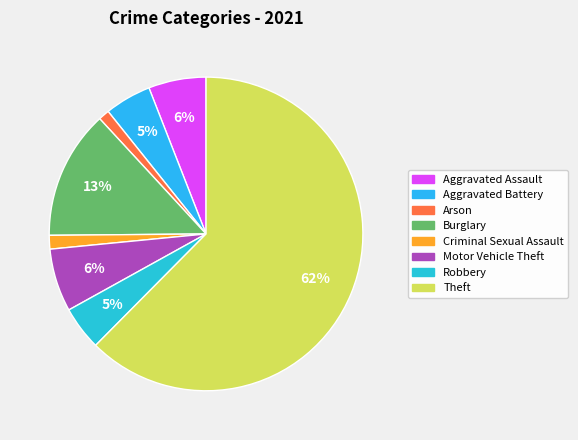

What is the ratio of the value at Criminal Sexual Assault to the value at Aggravated Battery?

0.3